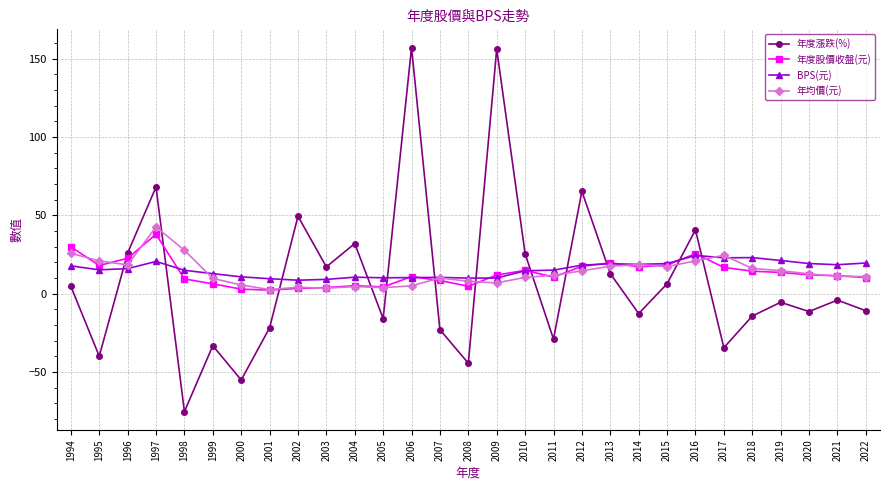

In 年度股價收盤(元), how many points are lower than both neighbors (excluding endpoints)?

6